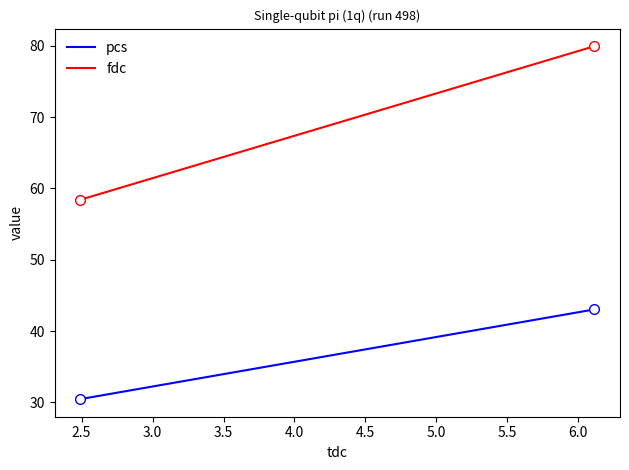

What is the smallest value displayed?

30.5